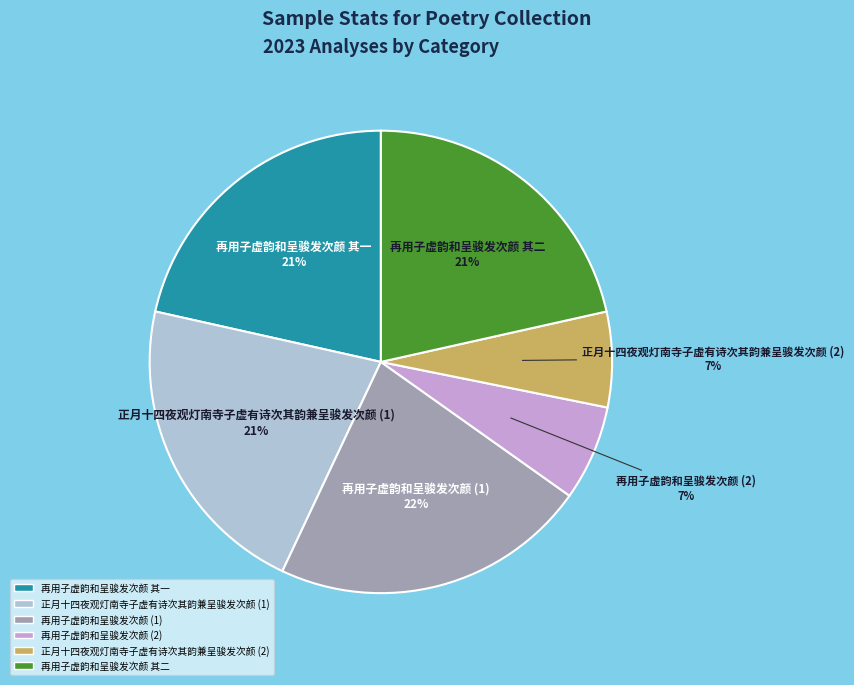

Is there any slice that represents more than half of the pie?

No